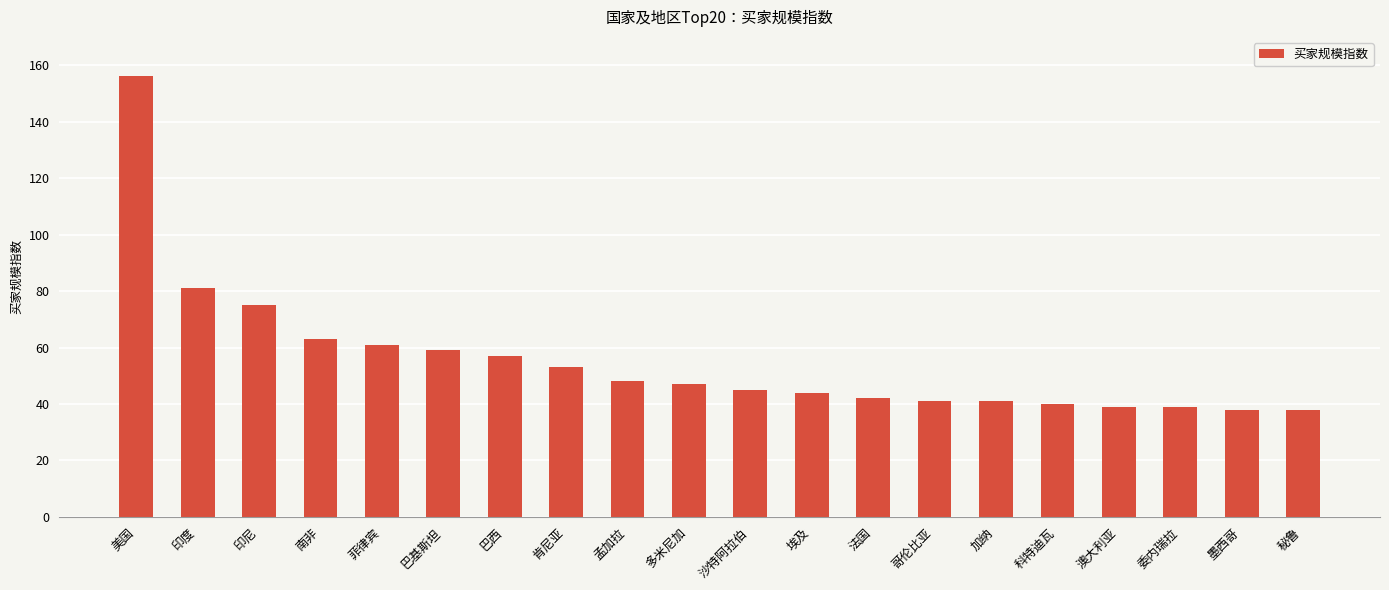

At which label does the data first exceed 47?

美国